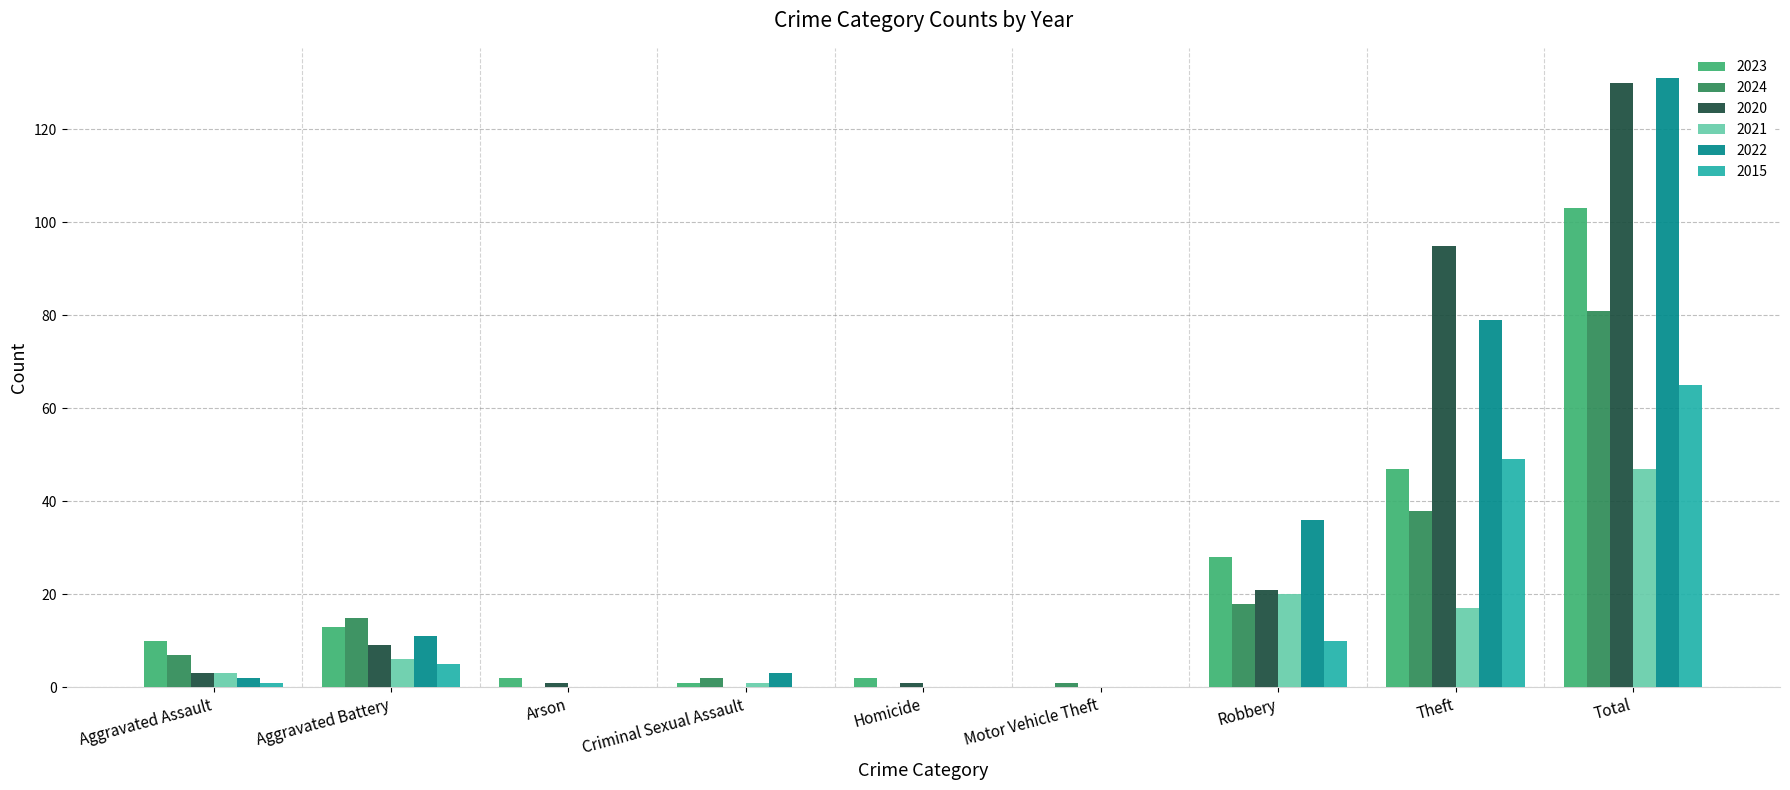

The 2024 series shows 26 at Aggravated Battery. True or false?

False